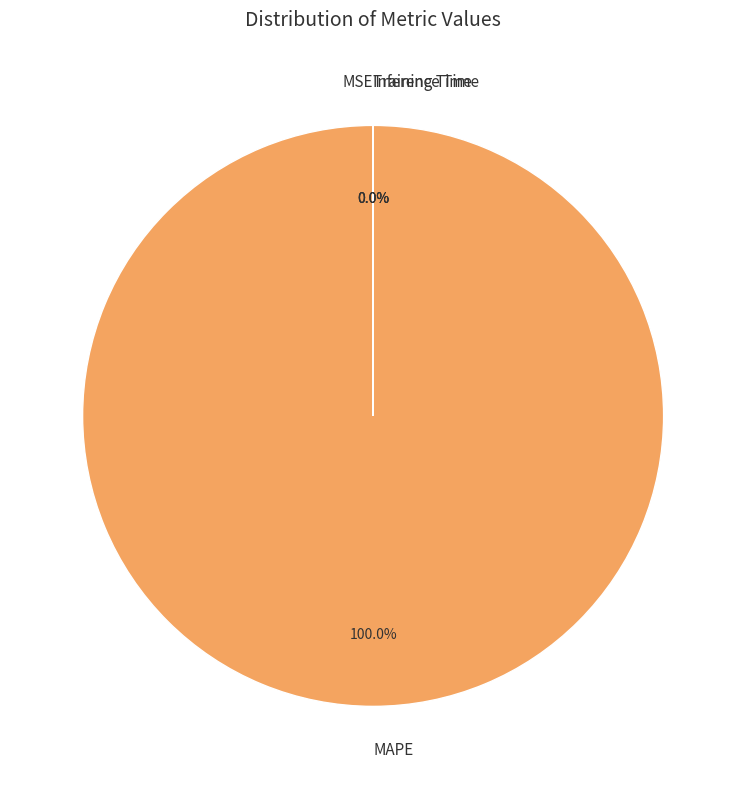

To the nearest percent, what is the average slice percentage?

25%